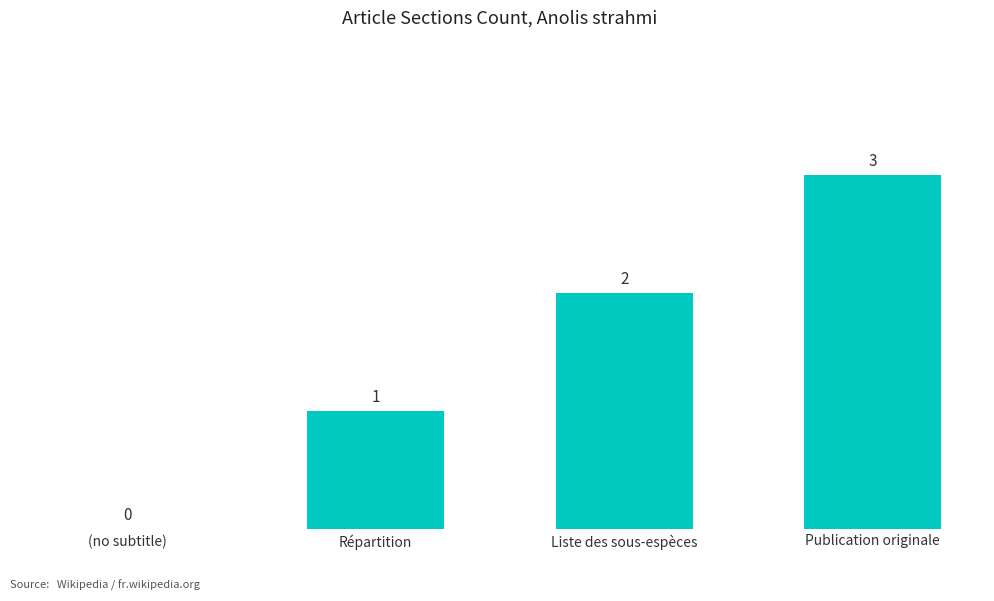

What is the change in value from (no subtitle) to Liste des sous-espèces?

+2